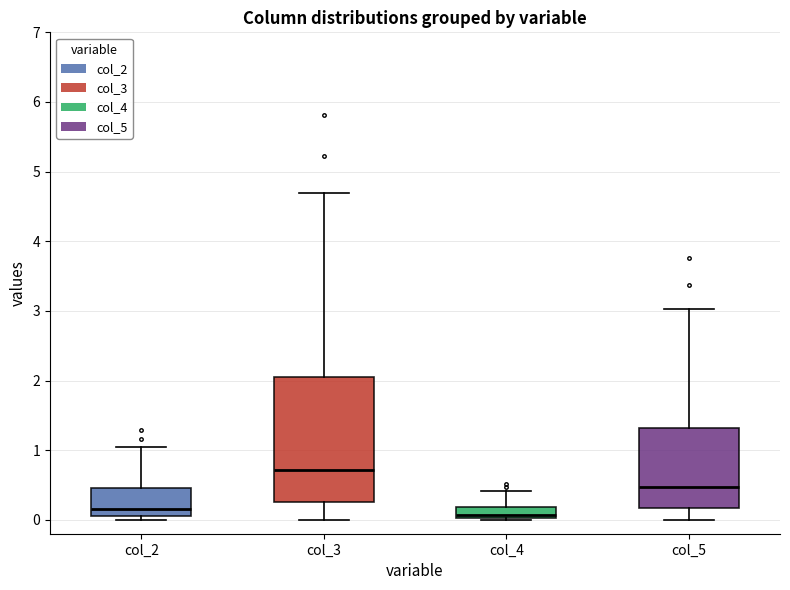

Reading left to right, read every box against the y-axis: the position of its median line, the range the box covers, and the ends of its whiskers. The values are not printed on the chart, so give them approximately, as read against the axis.

col_2: median 0.2, box 0.1 to 0.5, whiskers 0.0 to 1.0
col_3: median 0.7, box 0.3 to 2.0, whiskers 0.0 to 4.7
col_4: median 0.1, box 0.0 to 0.2, whiskers 0.0 to 0.4
col_5: median 0.5, box 0.2 to 1.3, whiskers 0.0 to 3.0